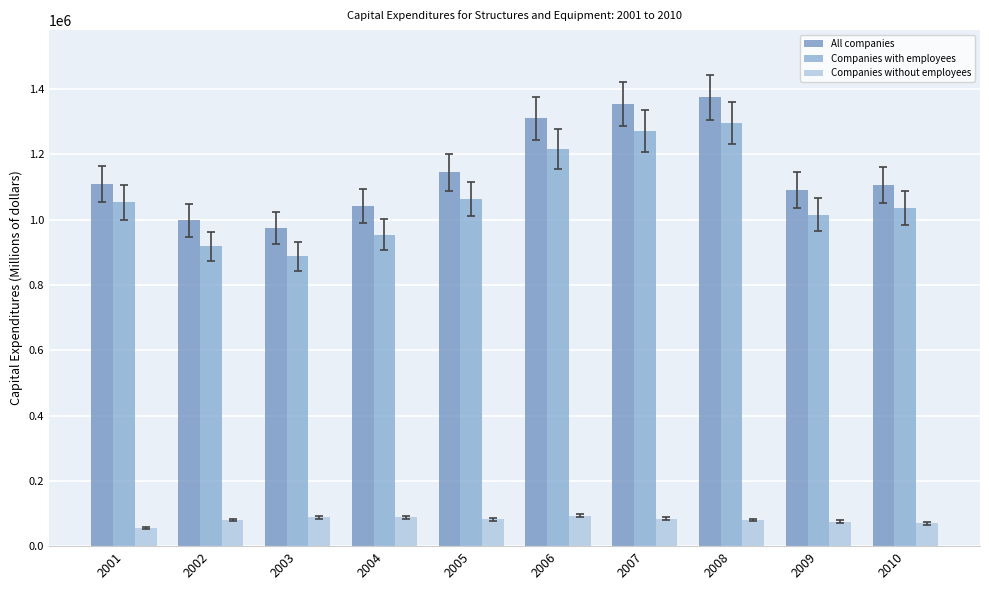

What is the sum of the Companies with employees values at 2006 and 2002?

2134597